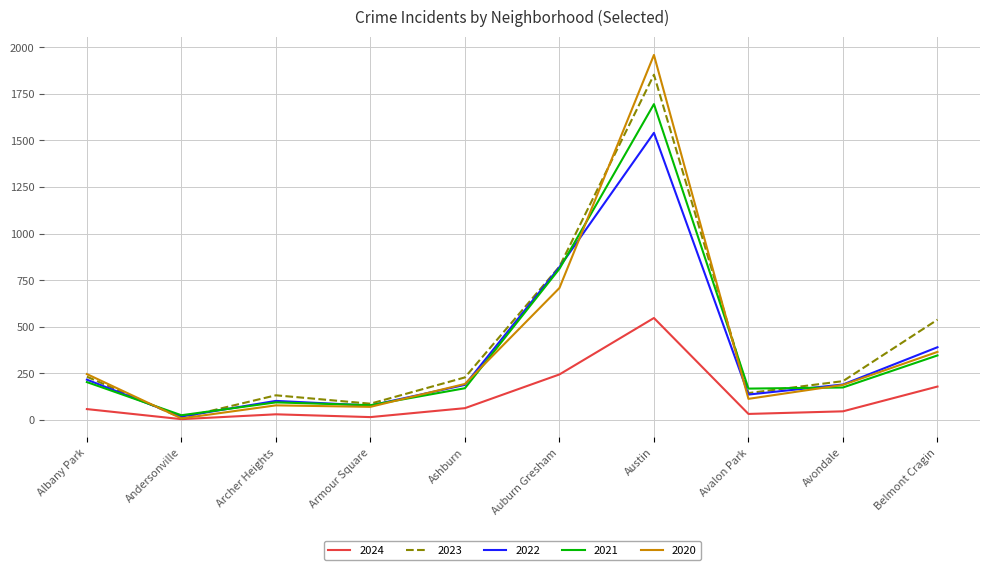

At which category is the sum across all series the highest?

Austin